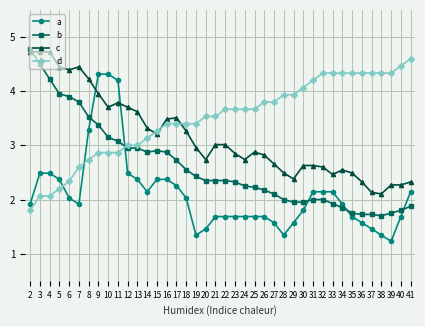

Does the chart have visible grid lines?

Yes